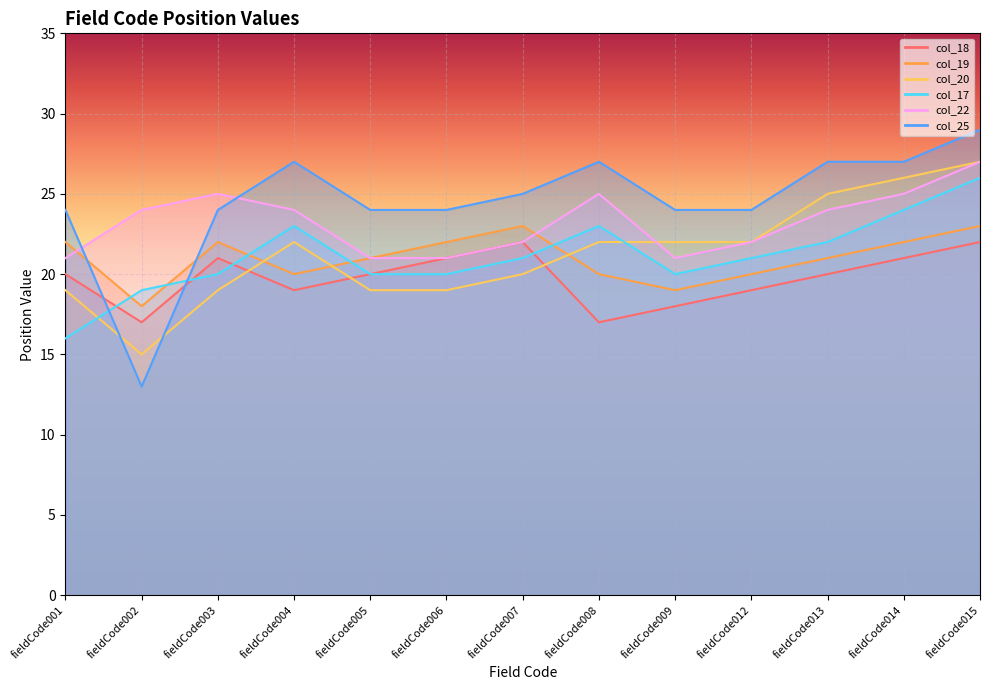

At which label does col_20 first exceed 22?

fieldCode013